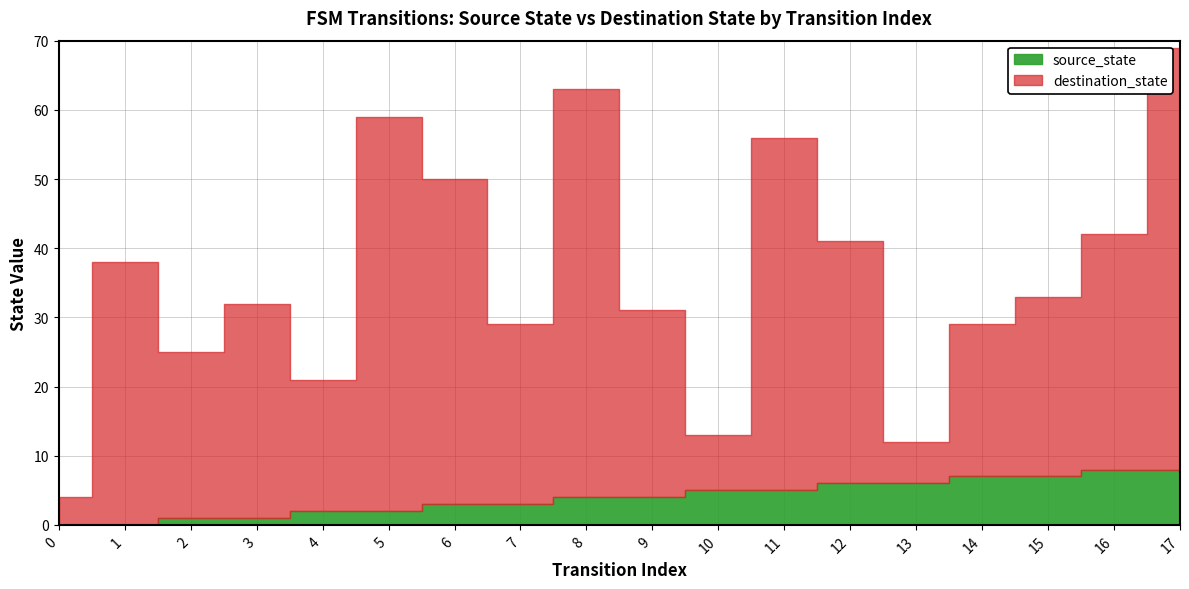

Does the chart have visible grid lines?

Yes